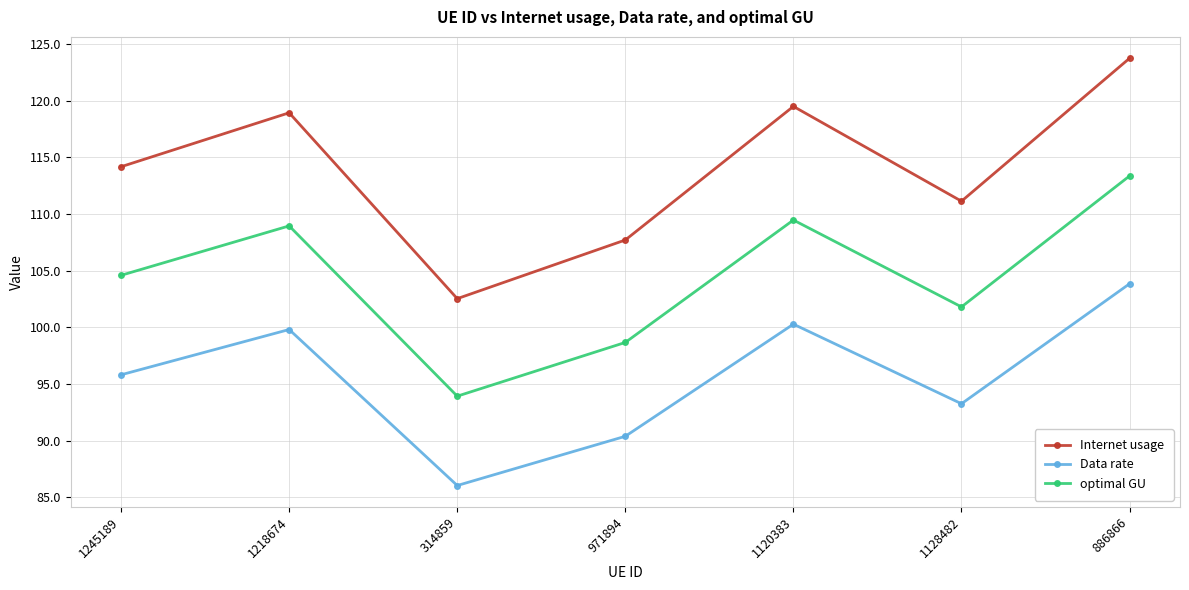

Which series has the widest spread of values?

Internet usage